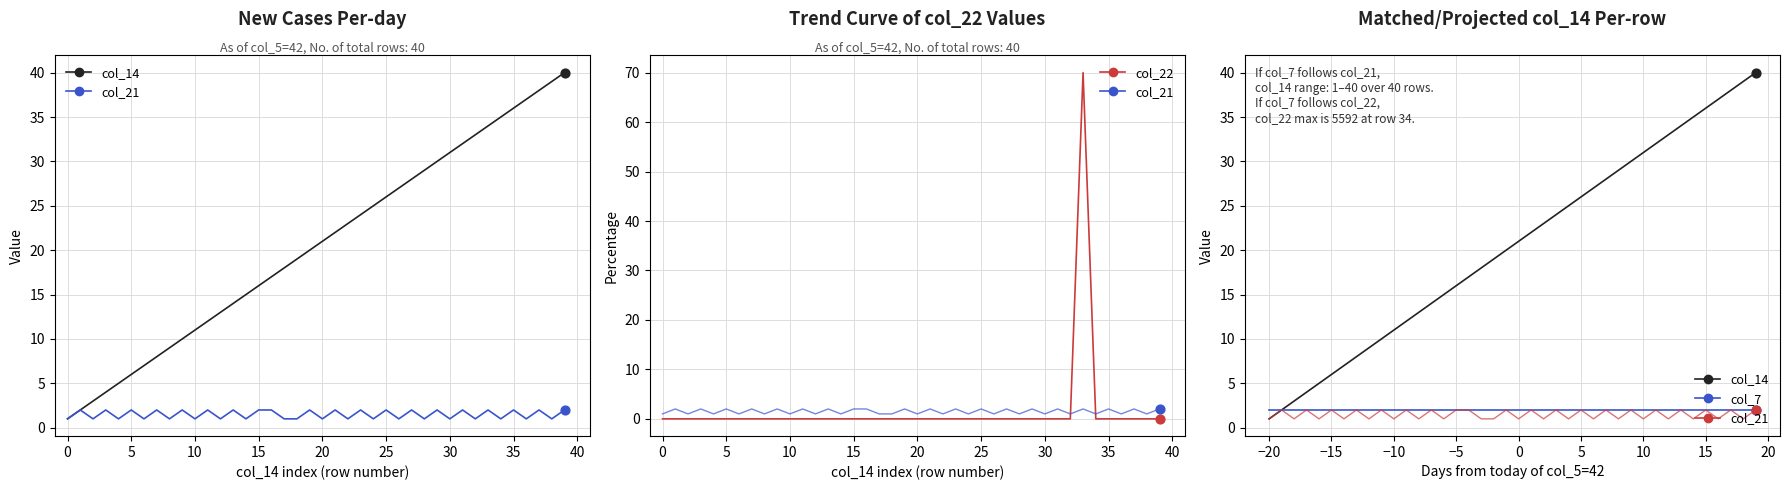

Which series has the largest total across all categories?

col_14